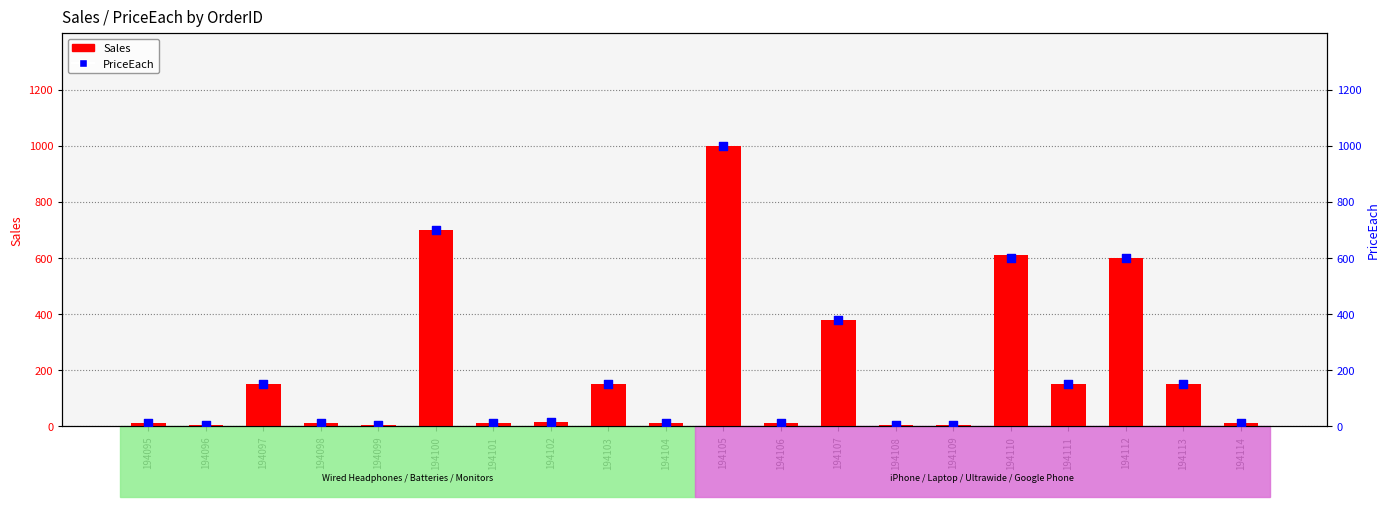

Which series has the largest total across all categories?

Sales